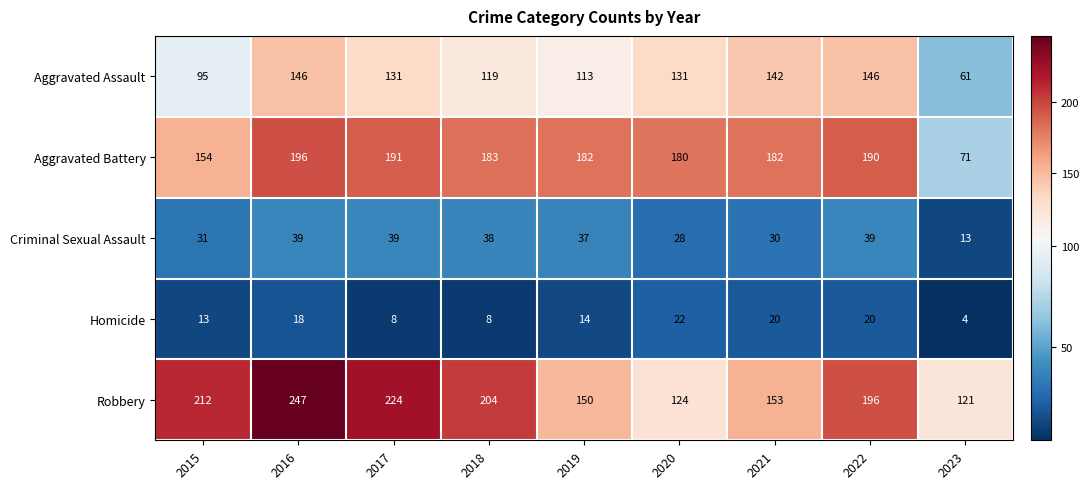

What is the sum of the Robbery values at 2016 and 2023?

368